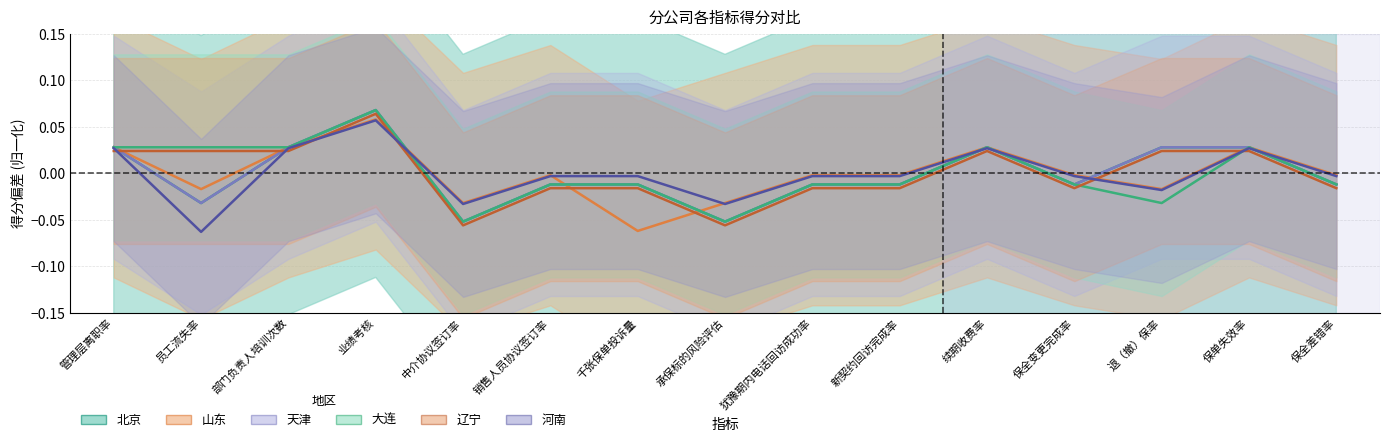

Is it true that 北京 equals 0.0 at 保单失效率?

False